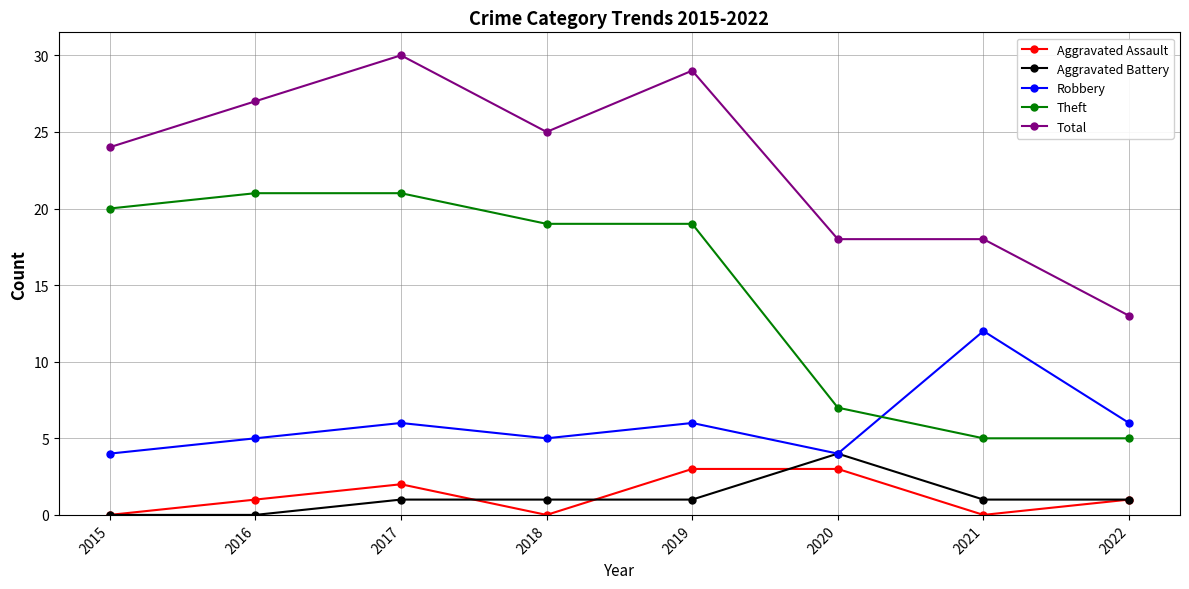

The value of Aggravated Assault at 2020 is 1. True or false?

False